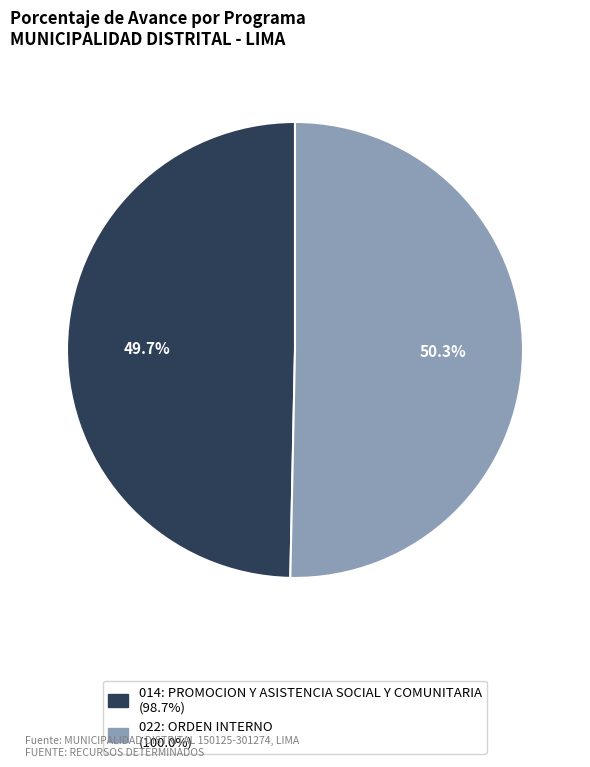

To the nearest percent, what percentage of the pie is 022: ORDEN INTERNO?

50%